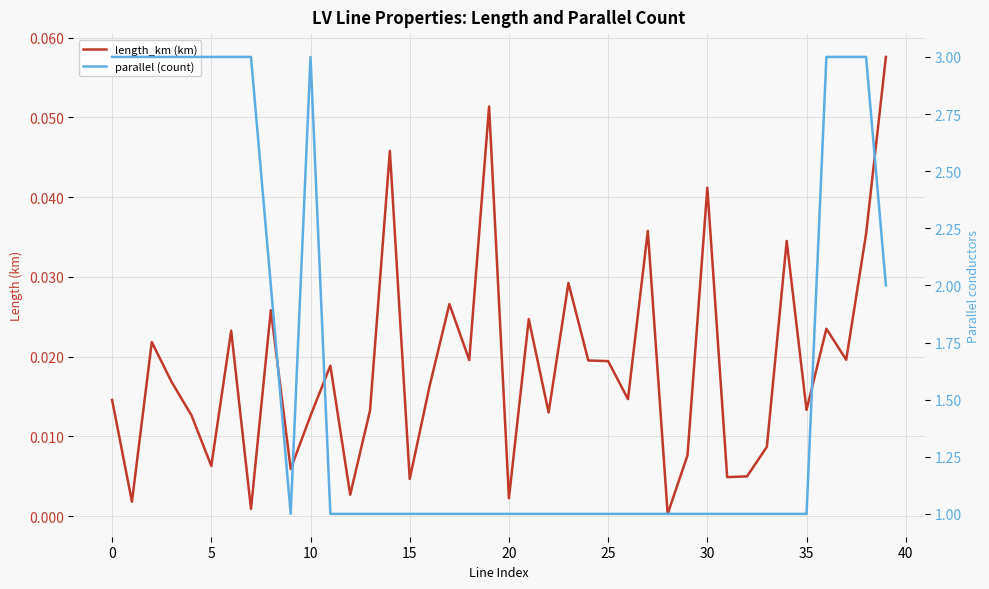

At which category is the sum across all series the highest?

38